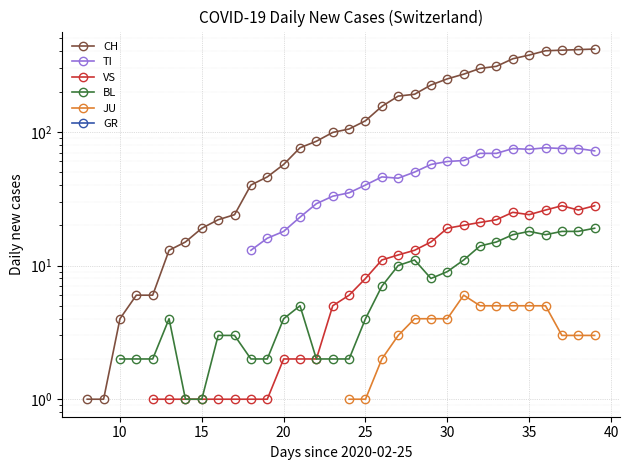

Rank the series by their maximum value, from highest to lowest.

CH, TI, VS, BL, JU, GR